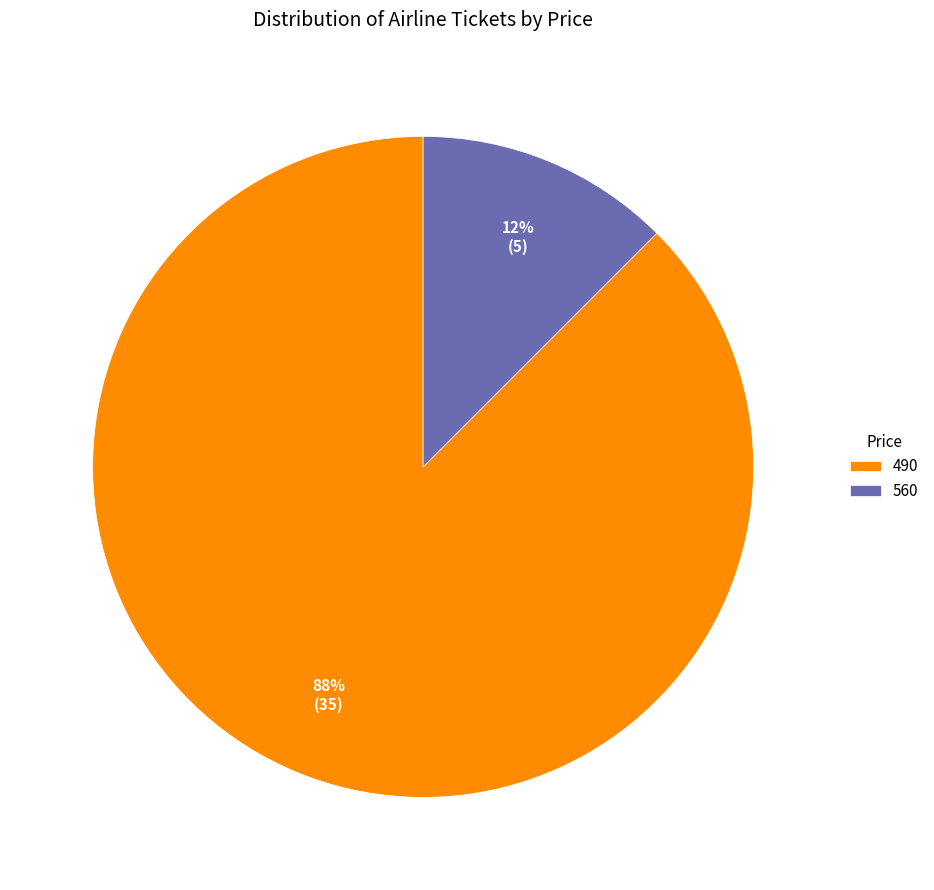

Is the sum of 490 and 560 greater than half?

Yes